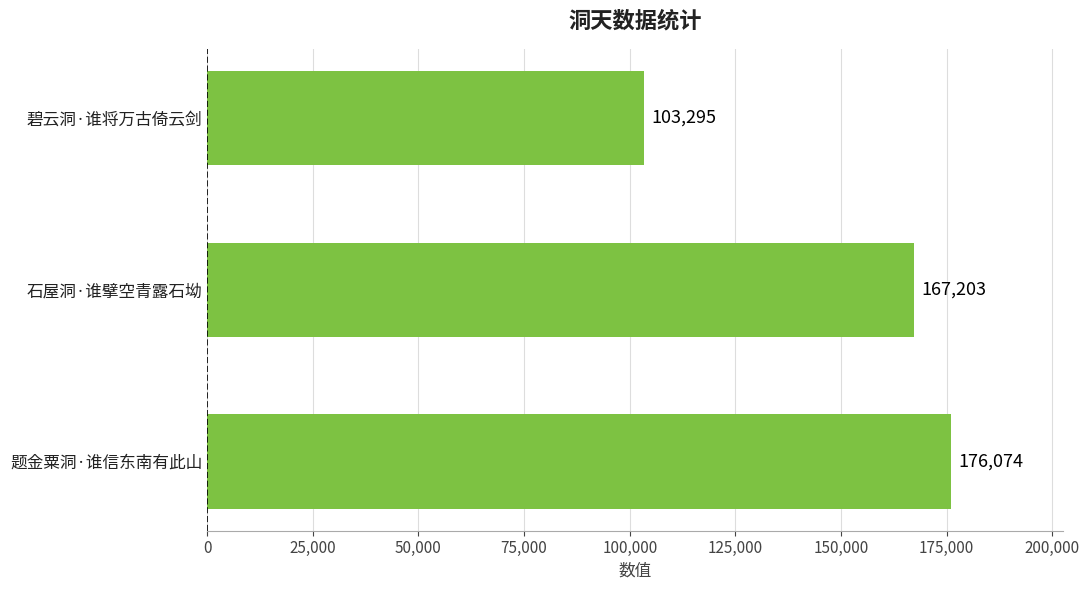

Where is the data nearest to the value 139684?

石屋洞·谁擘空青露石坳